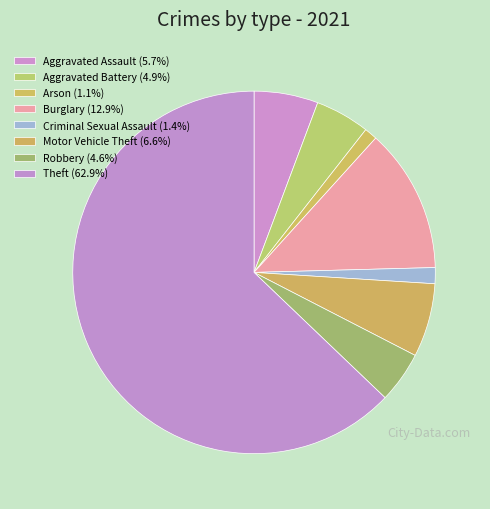

How many slices are in this pie chart?

8